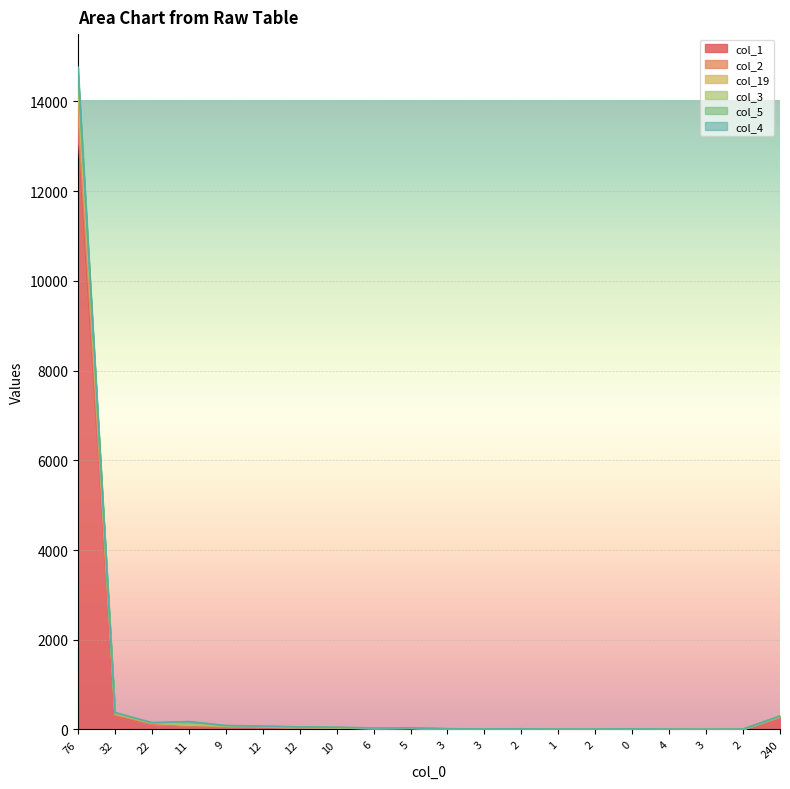

Rank the categories by col_1 value from lowest to highest.

4, 3, 3, 1, 2, 2, 0, 3, 2, 6, 5, 10, 12, 12, 9, 11, 22, 240, 32, 76